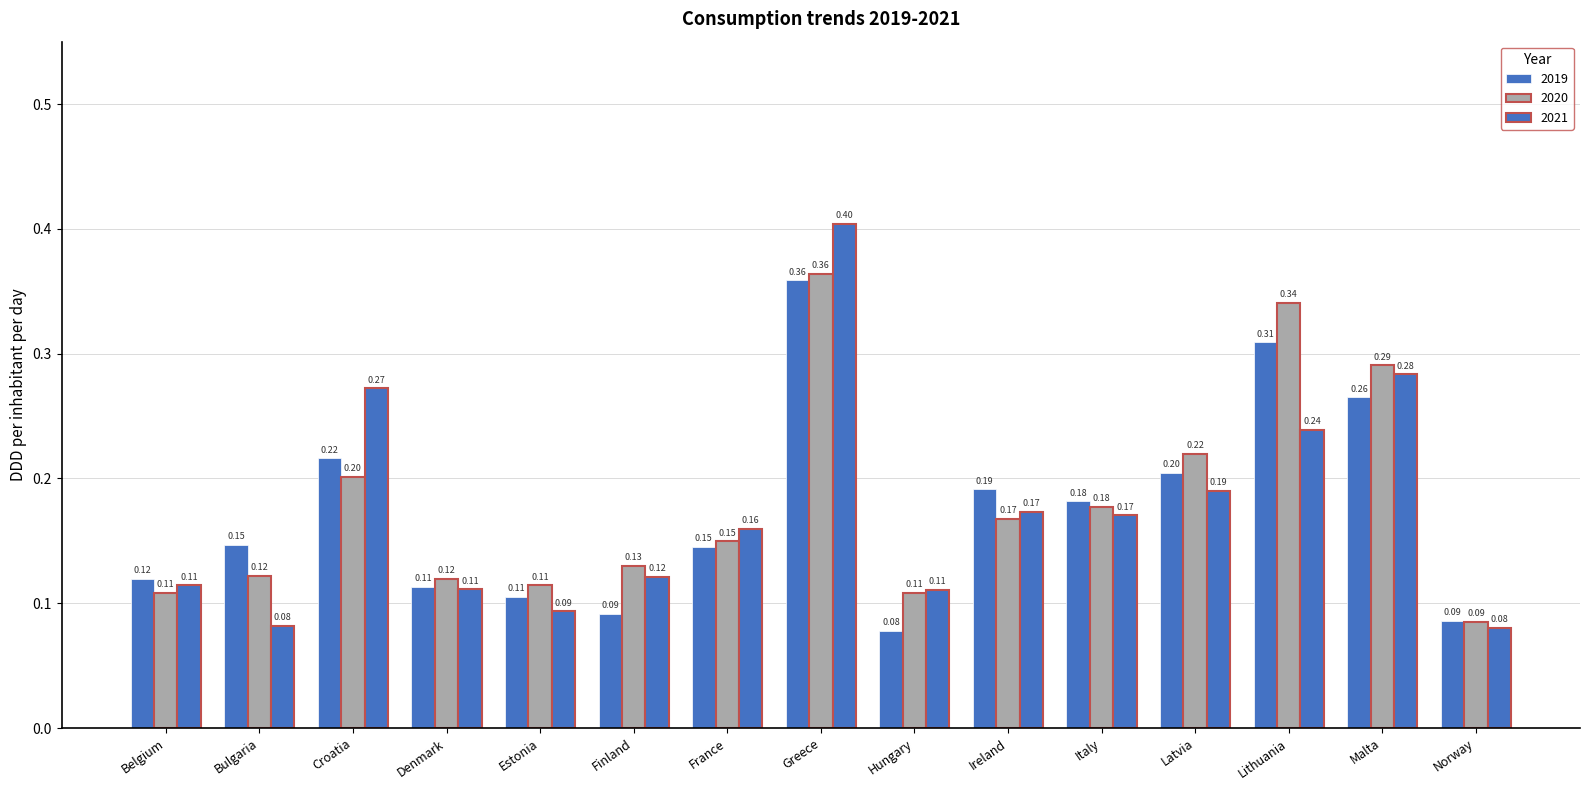

How many data points does each series have?

15